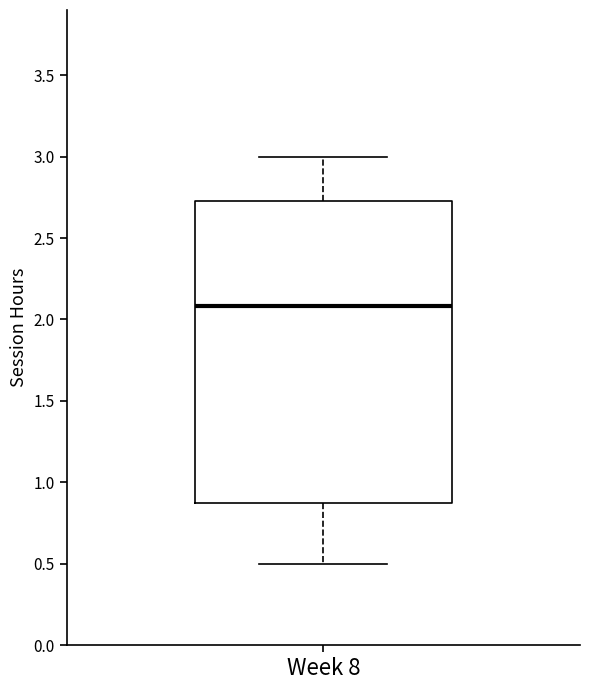

Transcribe this box plot: give where the median line is, the range the box spans, and where the two whiskers end, as read against the y-axis. The values are not printed on the chart, so give them approximately, as read against the axis.

median 2.10, box 0.90 to 2.75, whiskers 0.50 to 3.00